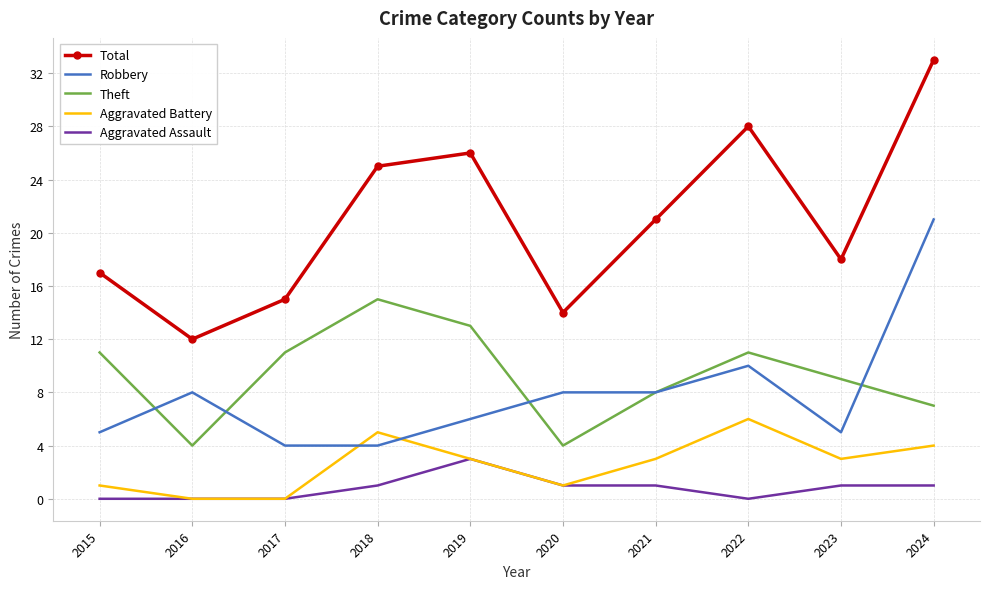

True or false: Aggravated Battery and Total cross at least once.

False